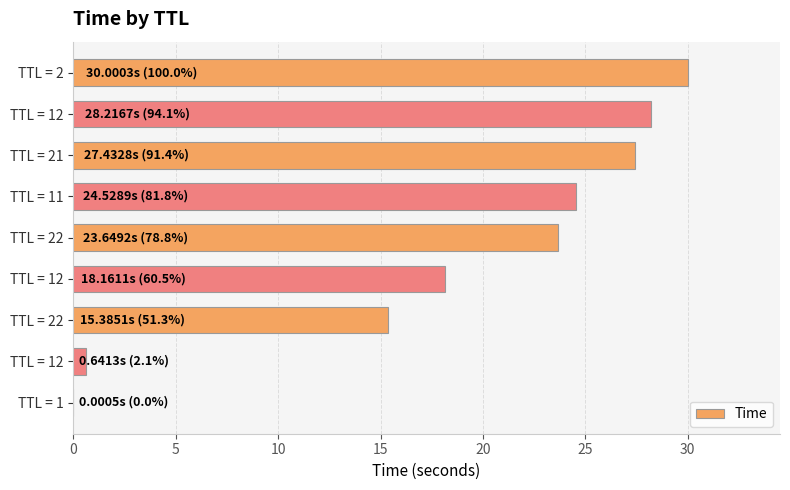

Count the number of categories in the chart.

9